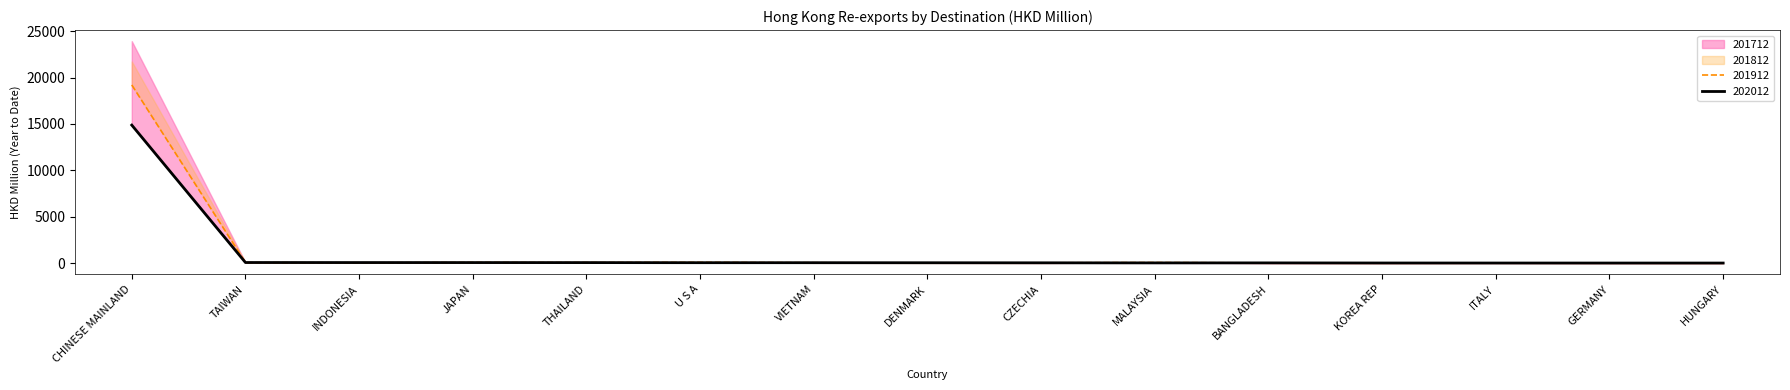

Where is 201712 nearest to the value 9603?

U S A